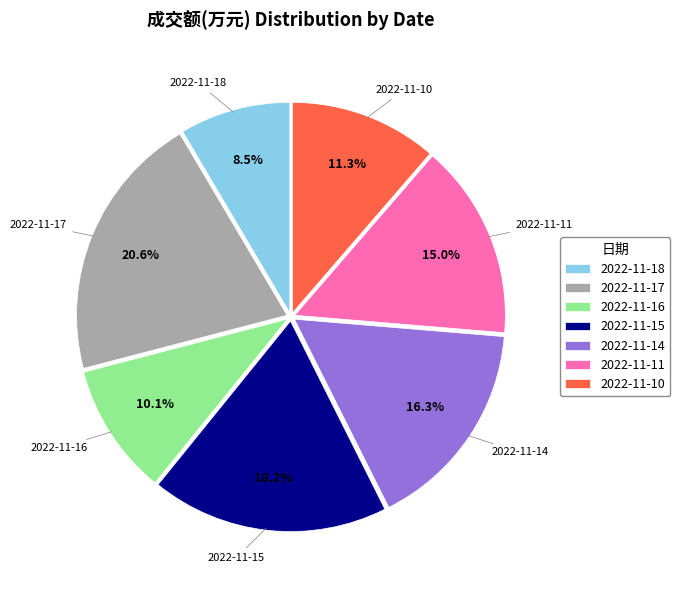

Which slice is the smallest?

2022-11-18